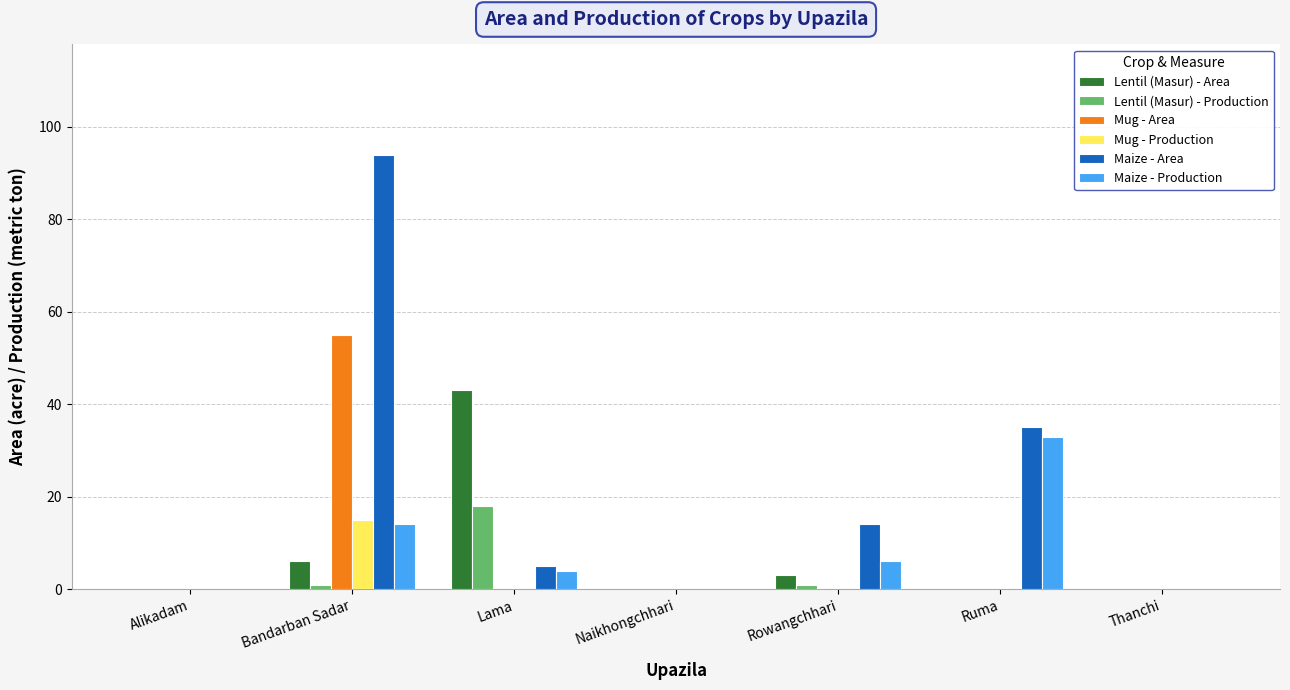

At which category does the chart reach its peak across all series?

Bandarban Sadar